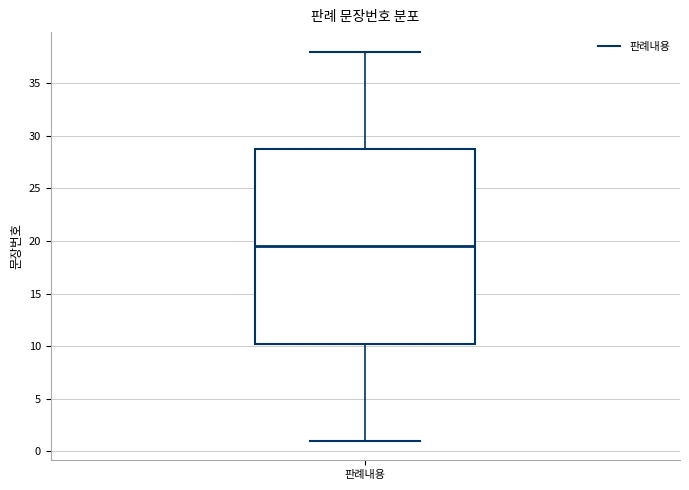

Transcribe this box plot: give where the median line is, the range the box spans, and where the two whiskers end, as read against the y-axis. The values are not printed on the chart, so give them approximately, as read against the axis.

median 19.5, box 10.5 to 29.0, whiskers 1.0 to 38.0